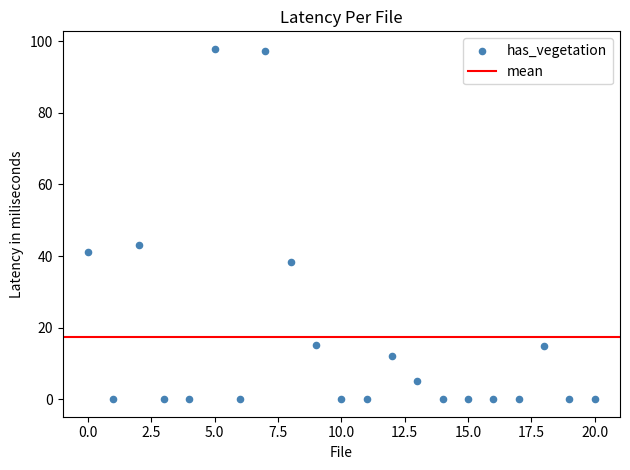

What Y value in the scatter plot is closest to 48?

43.2